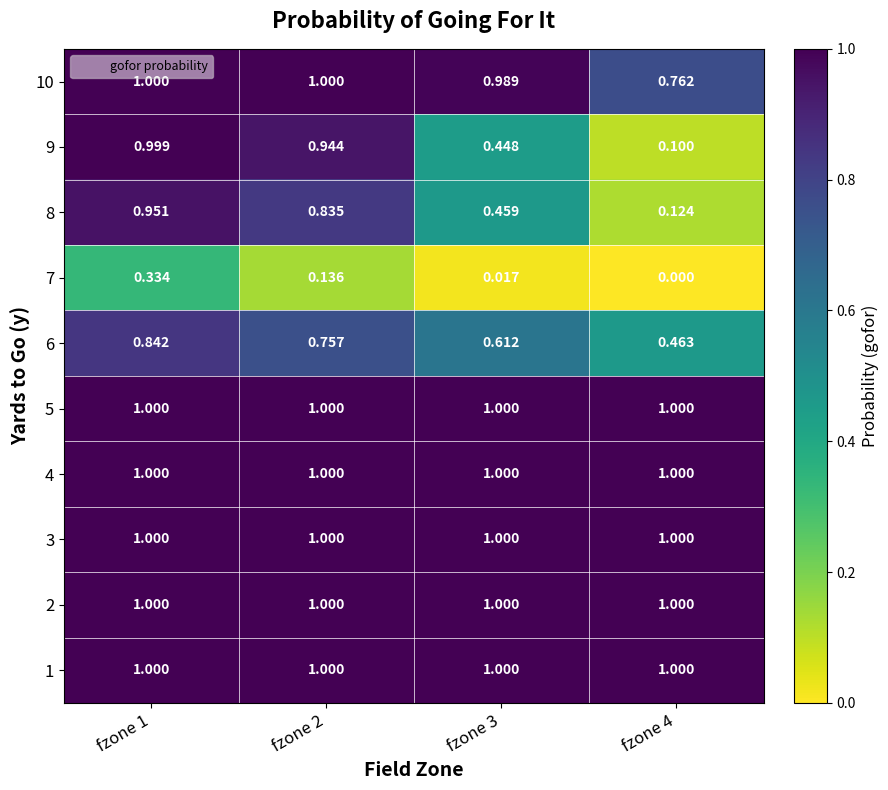

Is the value of 9 at fzone 4 greater than the value of 8 at fzone 2?

No